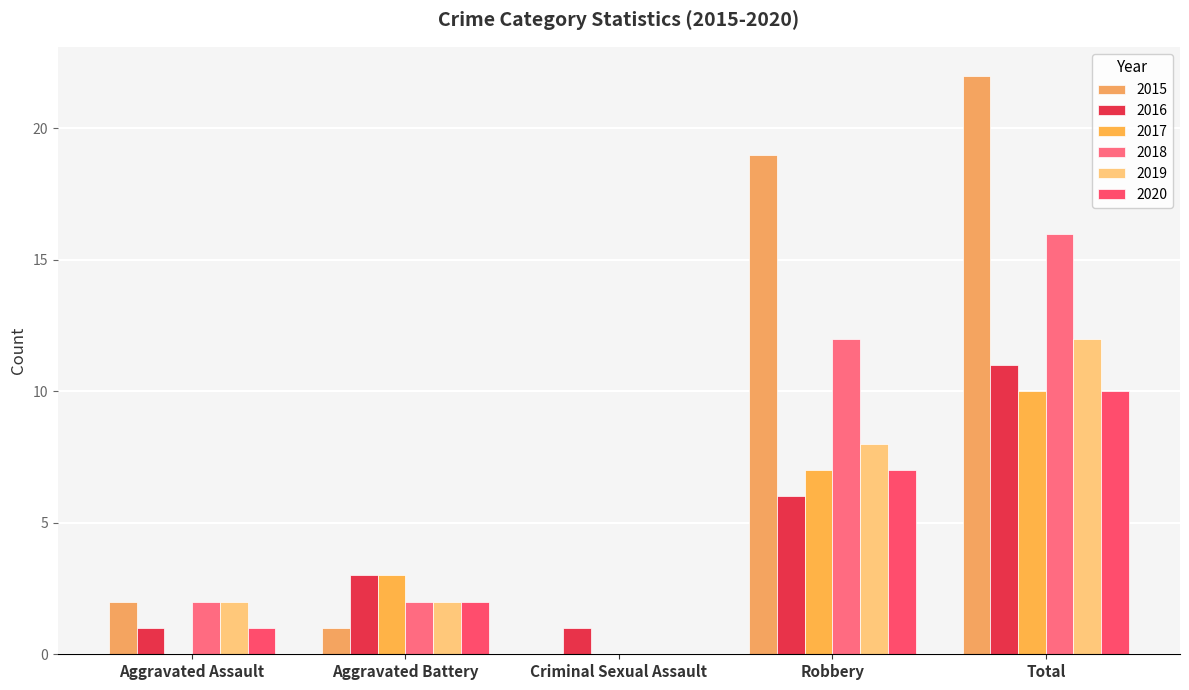

What is the difference between the 2018 values at Aggravated Battery and Robbery?

10